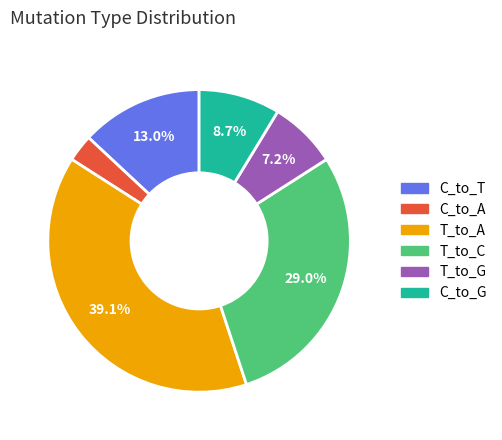

To the nearest percent, what is the difference between the T_to_C and T_to_A slice percentages?

10%